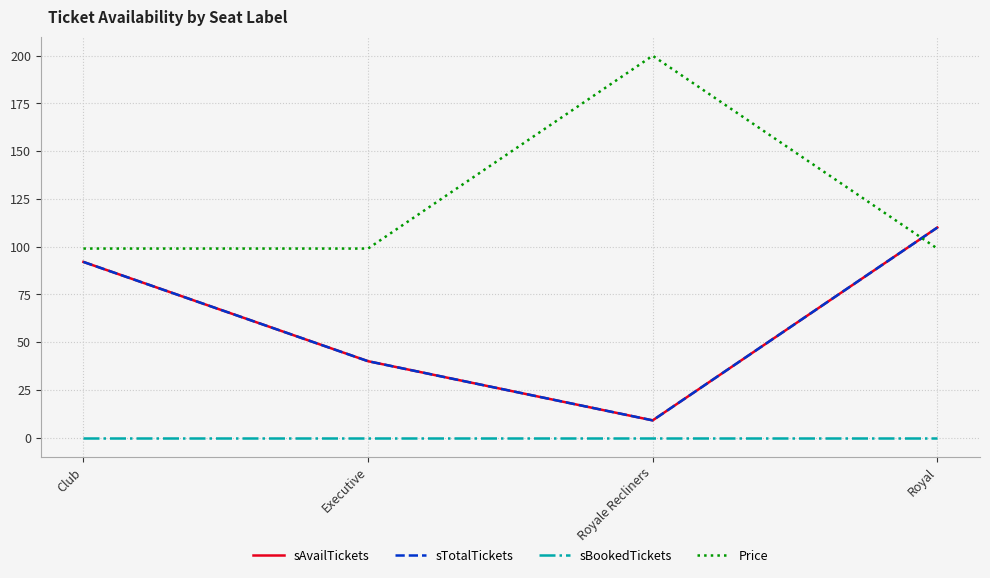

True or false: sBookedTickets and sTotalTickets cross at least once.

False